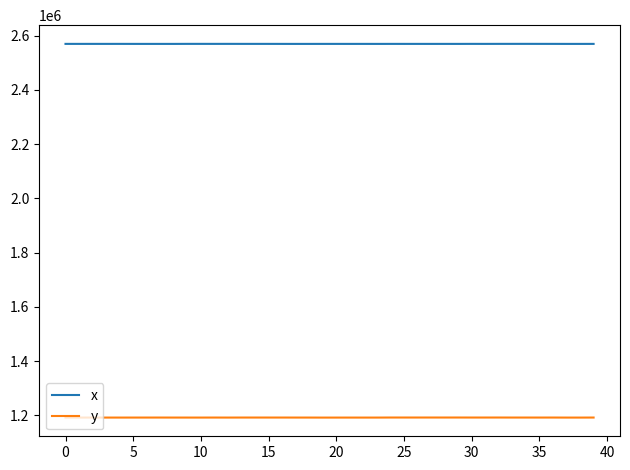

Which series has the largest total across all categories?

x